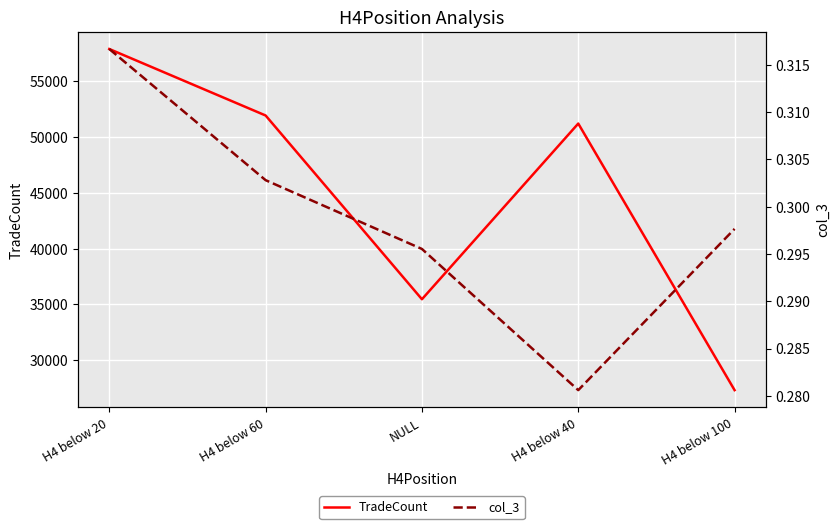

Is it true that col_3 equals 0.3 at H4 below 60?

True